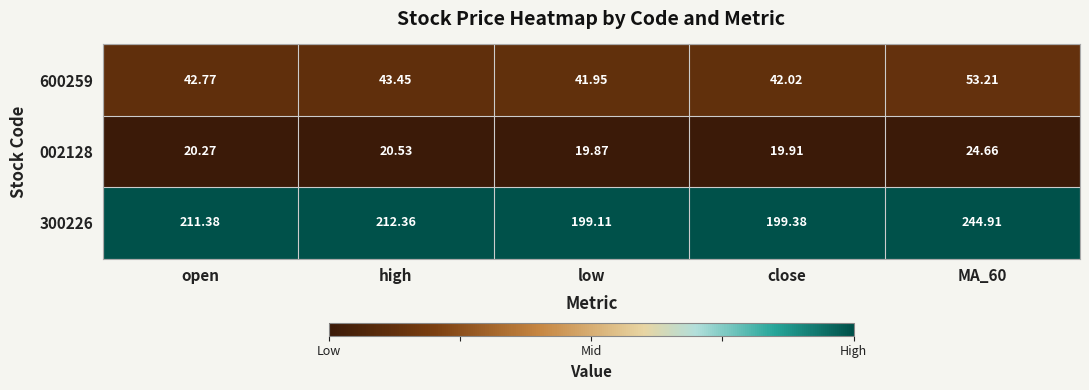

Which label corresponds to the smallest value in the chart?

low